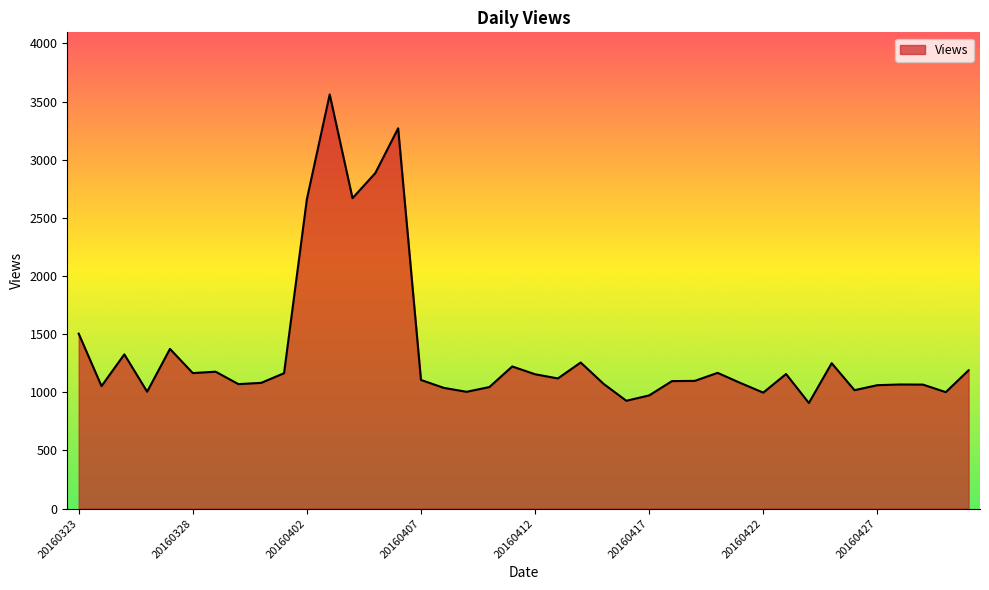

What is the difference between the maximum and minimum values?

2653